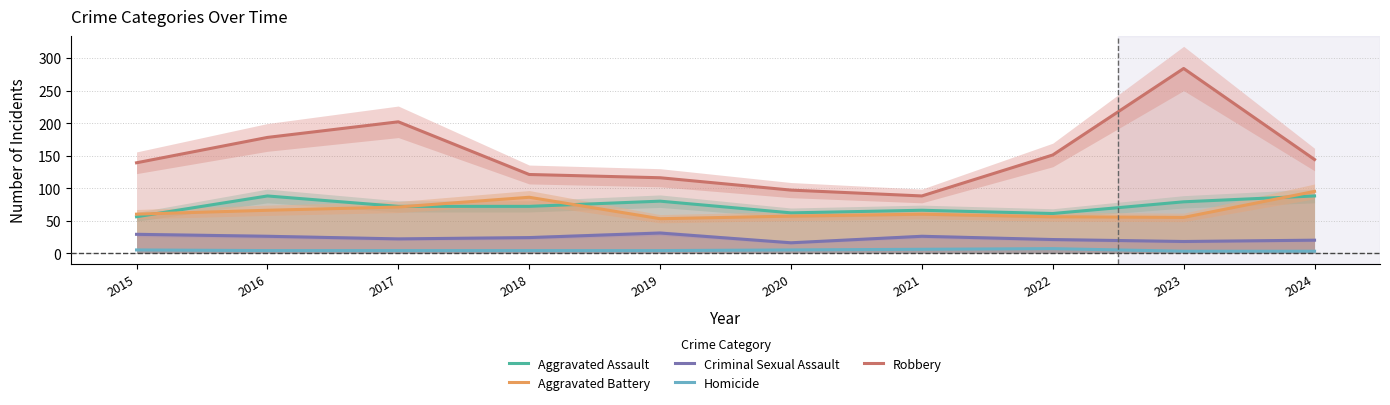

Which series has the widest spread of values?

Robbery